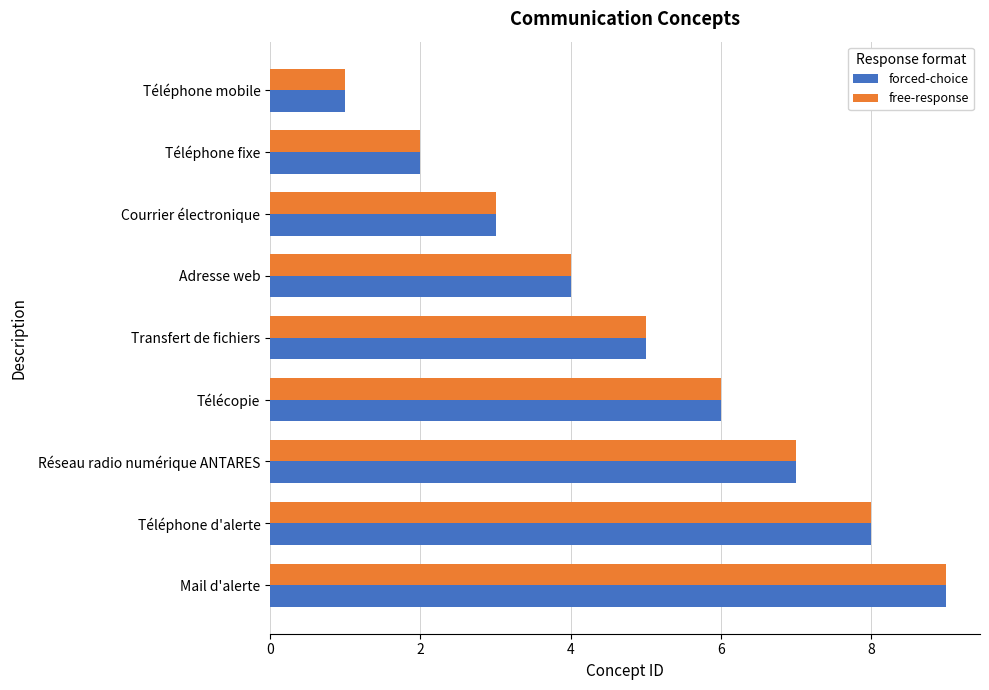

List the labels in order of forced-choice value, smallest first.

Téléphone mobile, Téléphone fixe, Courrier électronique, Adresse web, Transfert de fichiers, Télécopie, Réseau radio numérique ANTARES, Téléphone d'alerte, Mail d'alerte